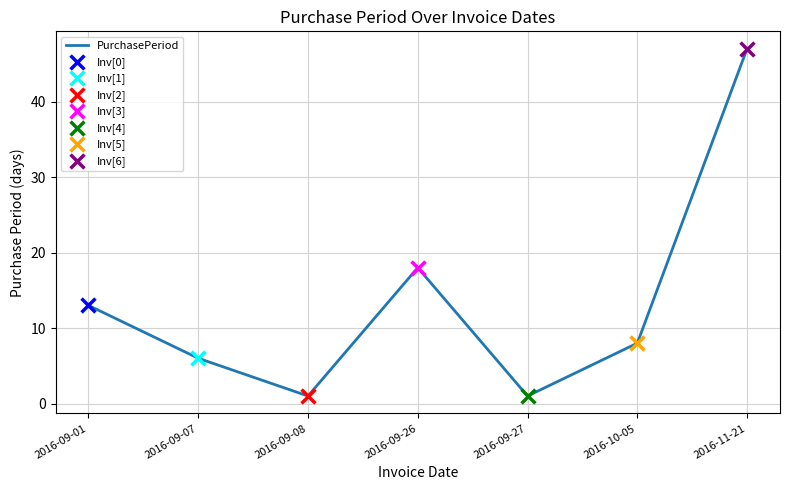

Approximately how many times larger is the value at 2016-09-01 compared to 2016-09-26?

0.7